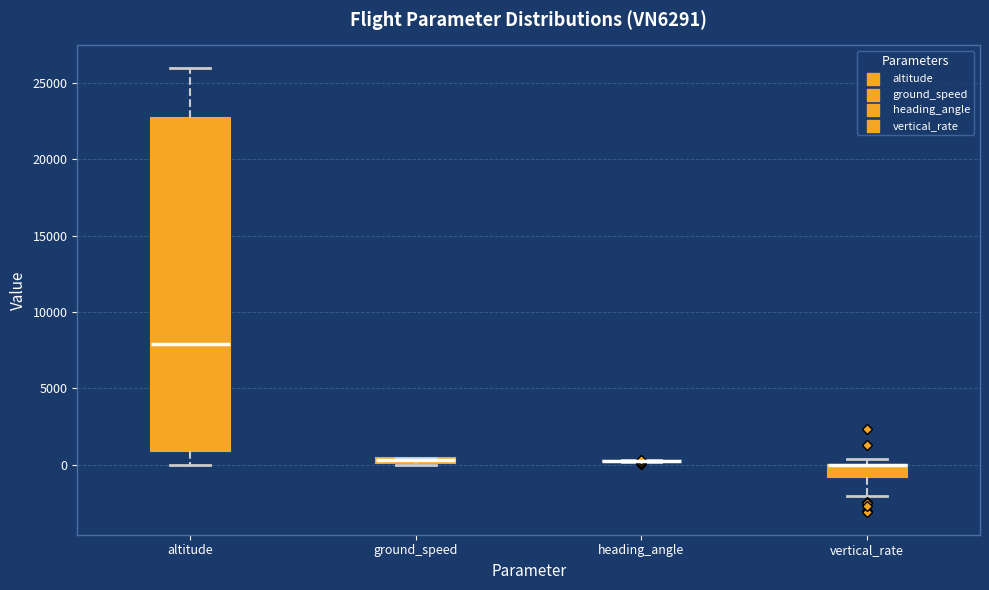

Where is the lower edge of the box for ground_speed on the y-axis? The values are not printed on the chart, so give them approximately, as read against the axis.

0